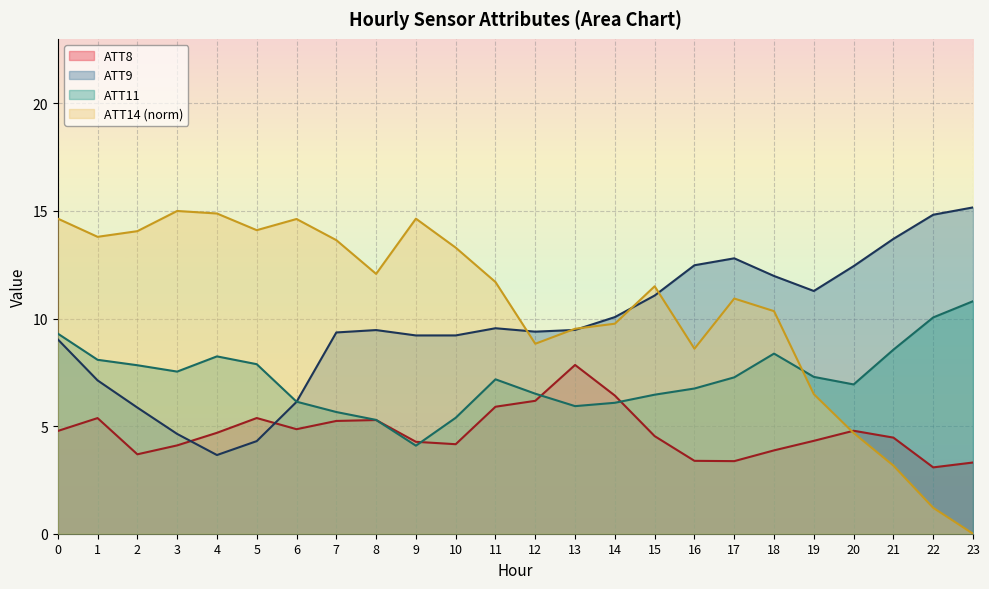

What are all the series names shown in the legend?

ATT8, ATT9, ATT11, ATT14 (norm)